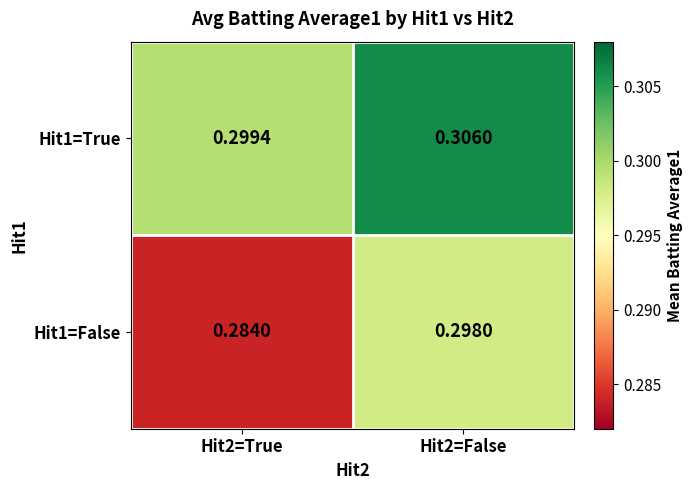

Is the value of Hit1=True at Hit2=False greater than the value of Hit1=False at Hit2=False?

Yes